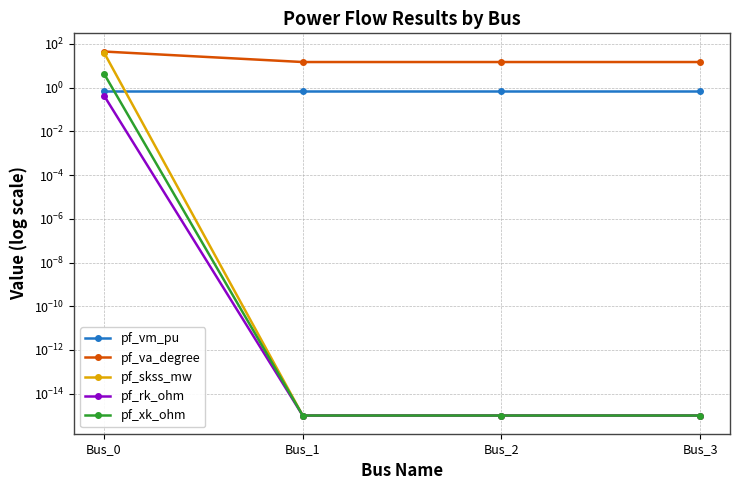

True or false: pf_vm_pu has more than 2 points higher than both neighbors.

False